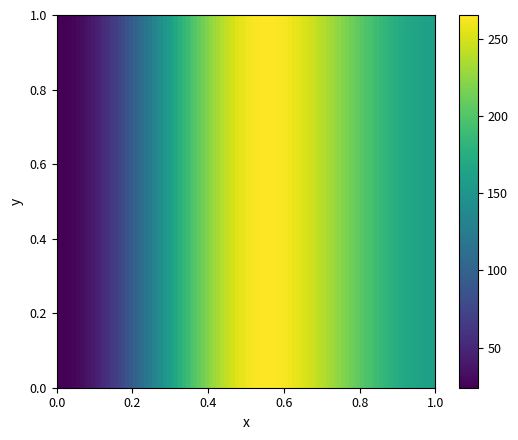

What is the greatest value displayed?

260